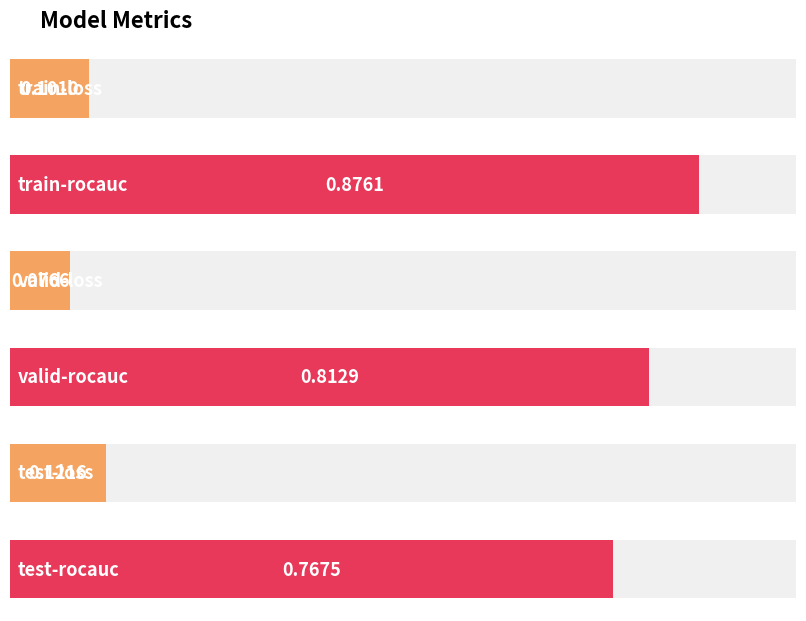

What is the approximate value at train-rocauc?

0.9